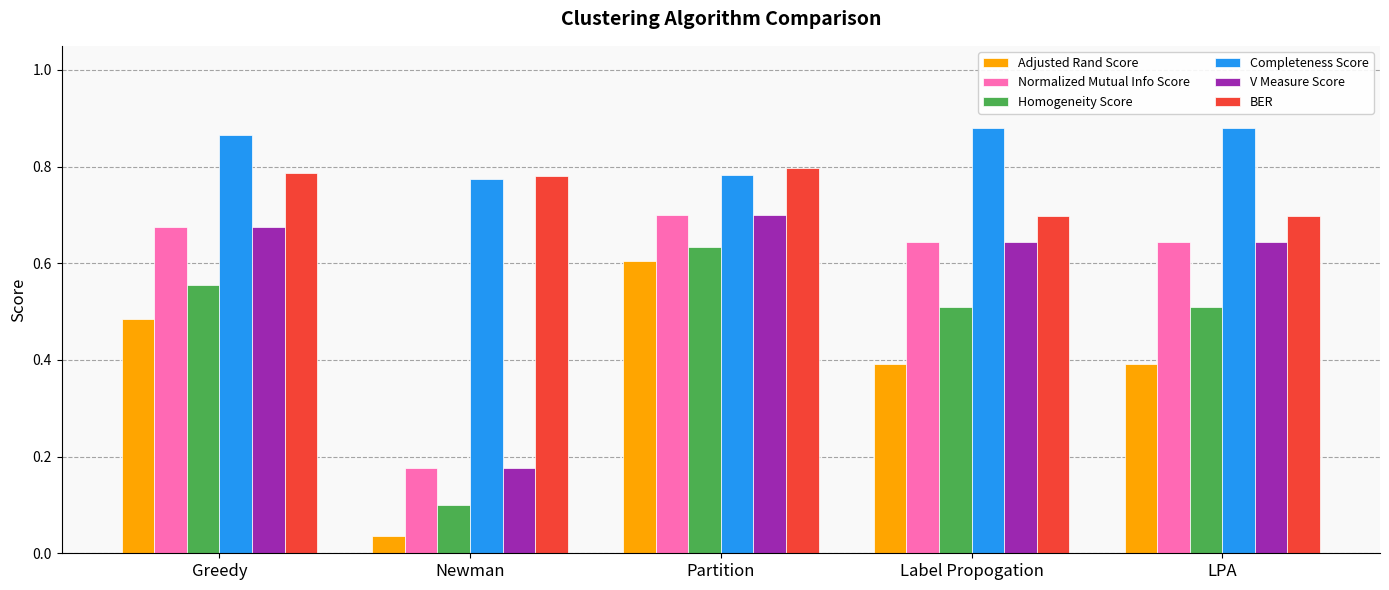

How many bars are there in total?

30